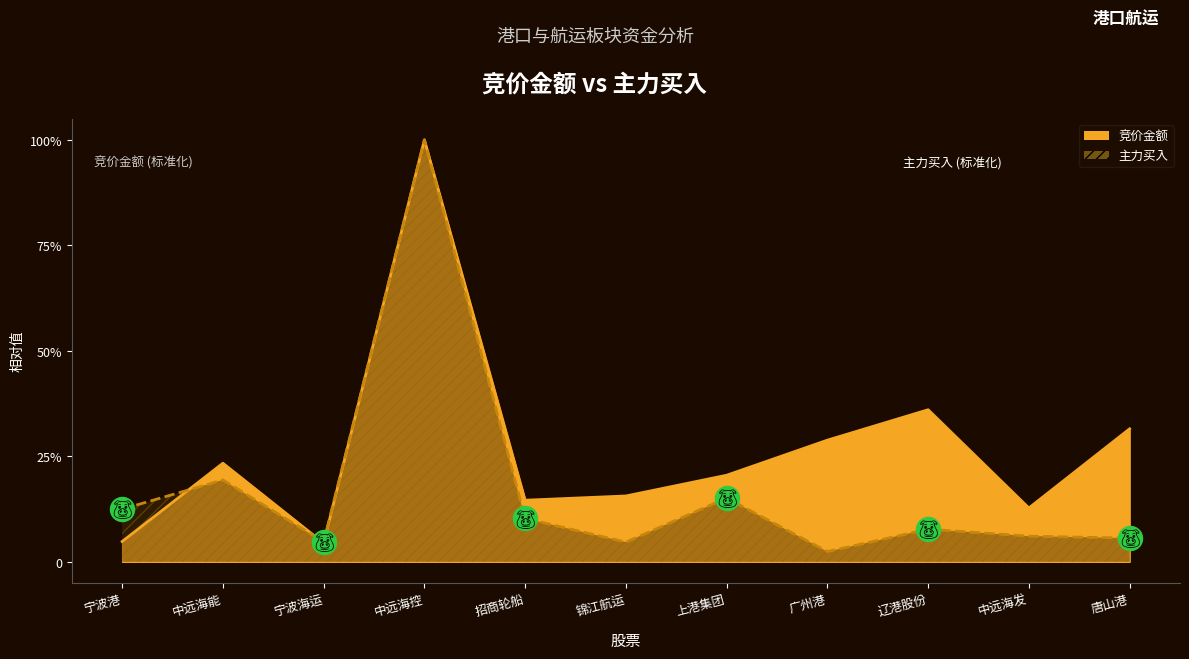

What are all the series names shown in the legend?

竞价金额, 主力买